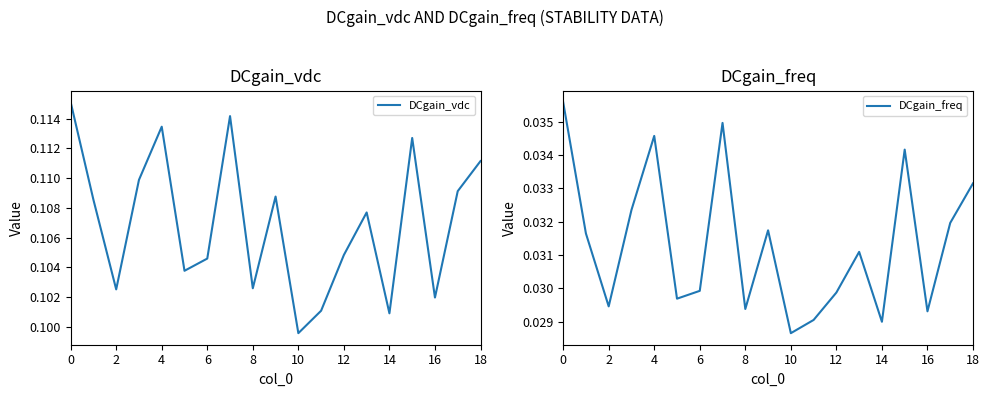

At which label is DCgain_vdc closest to 0?

10